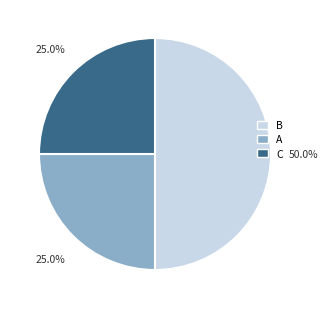

Which category has the biggest portion of the pie?

B